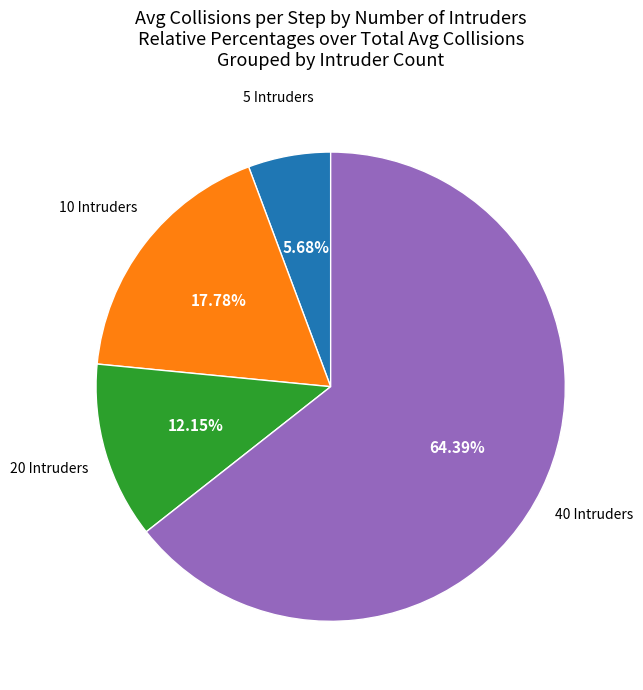

To the nearest percent, what is the difference between the largest and smallest slice percentages?

59%